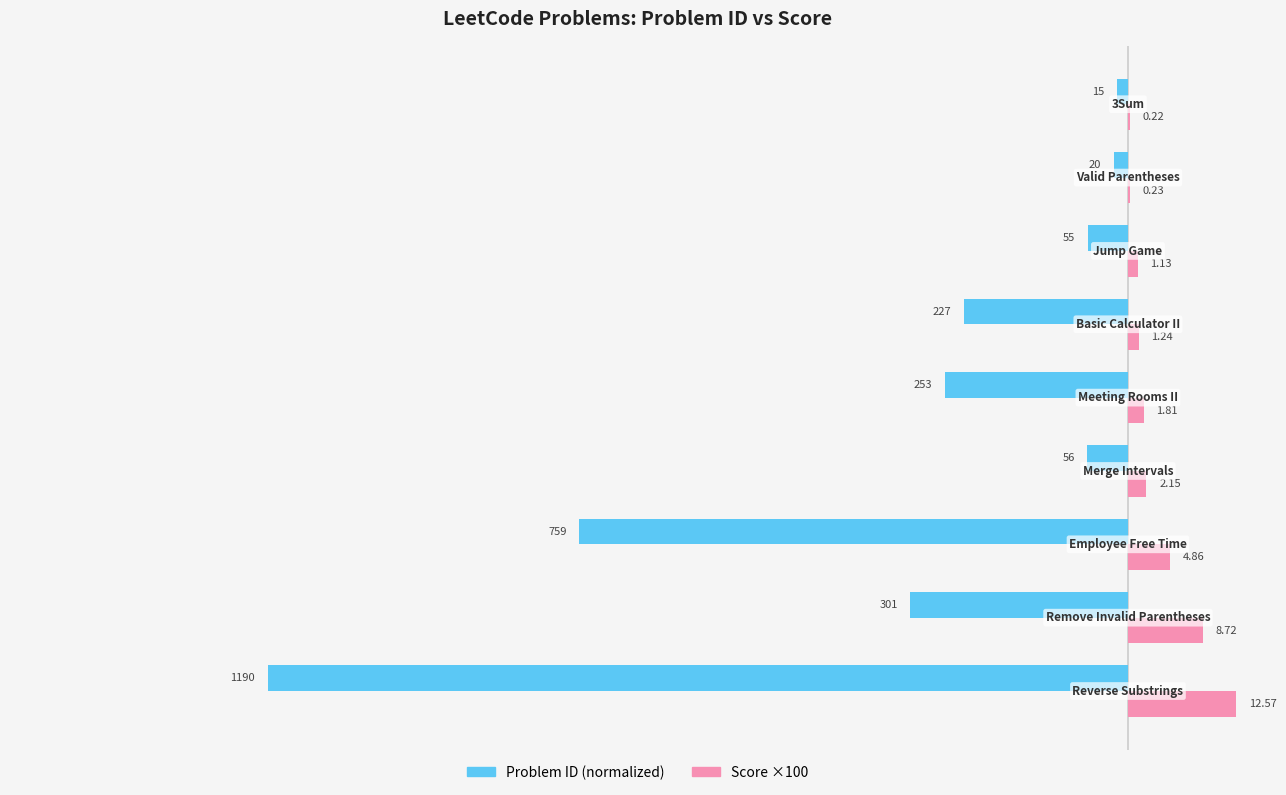

Which series has the largest total across all categories?

Score ×100